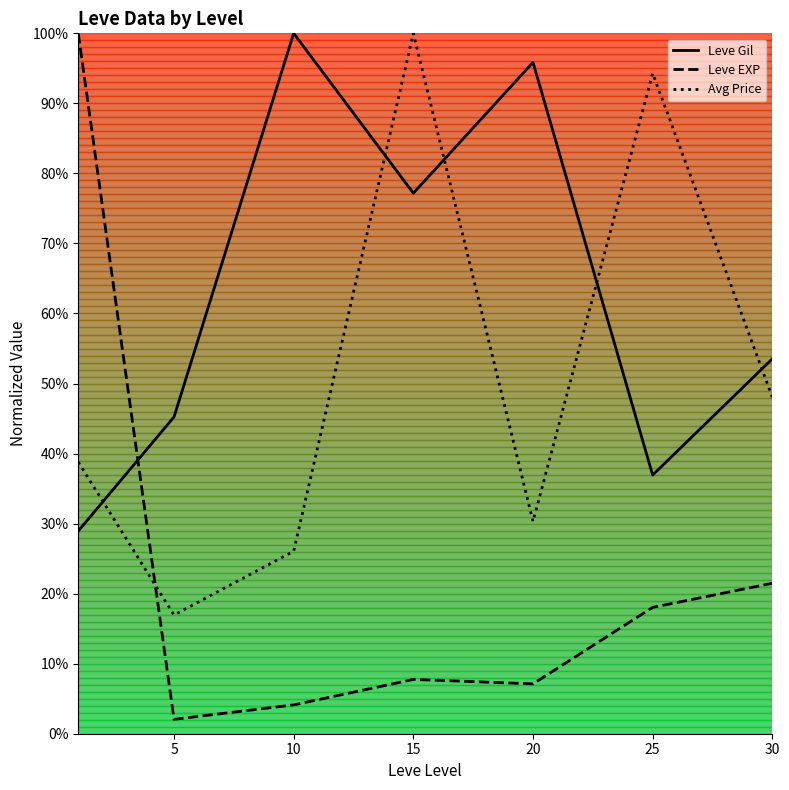

Which series has the largest total across all categories?

Leve Gil